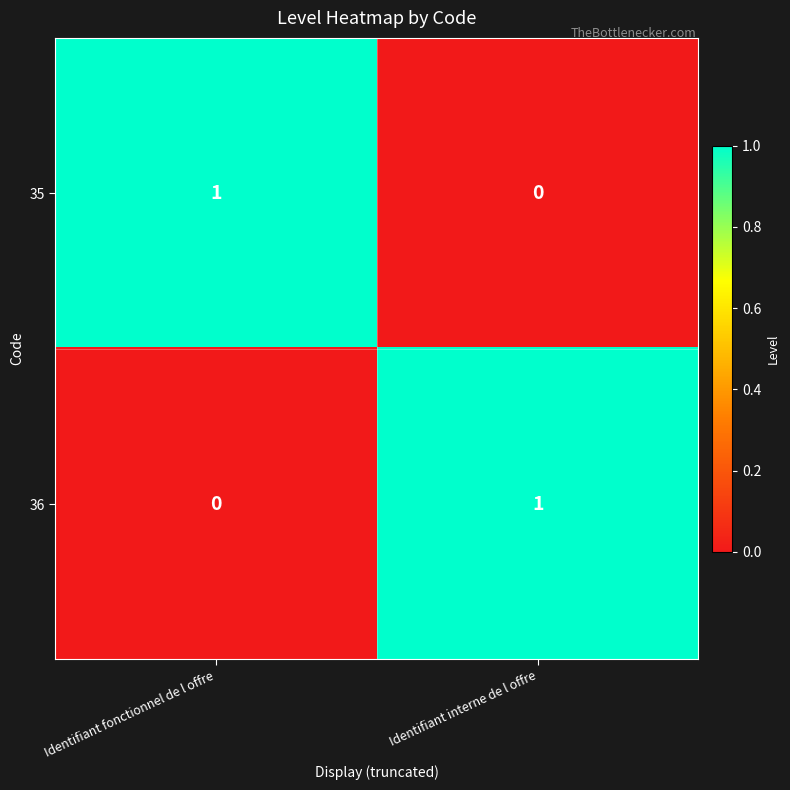

Count the number of categories in the chart.

2